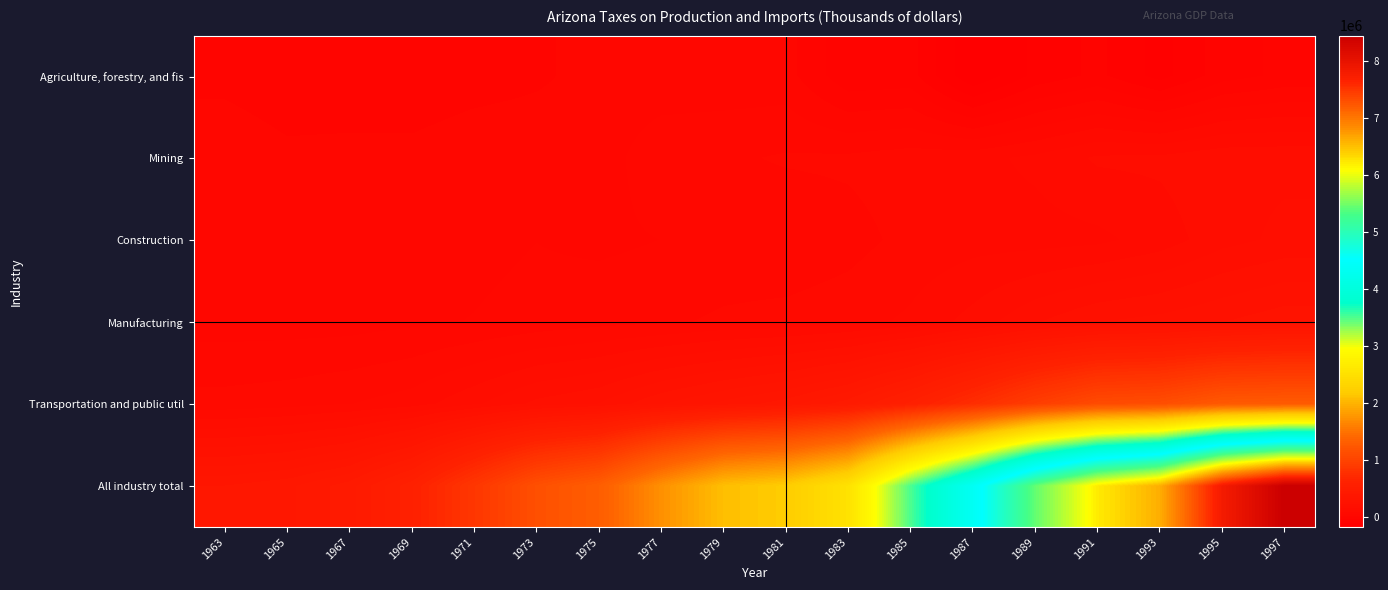

Which series has the widest spread of values?

All industry total